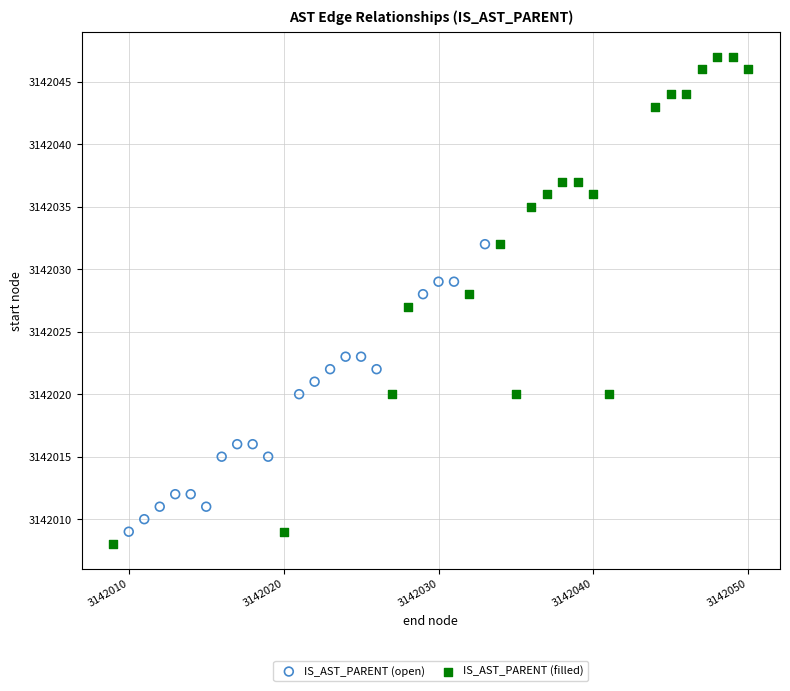

Which series reaches the minimum Y coordinate?

IS_AST_PARENT (filled)